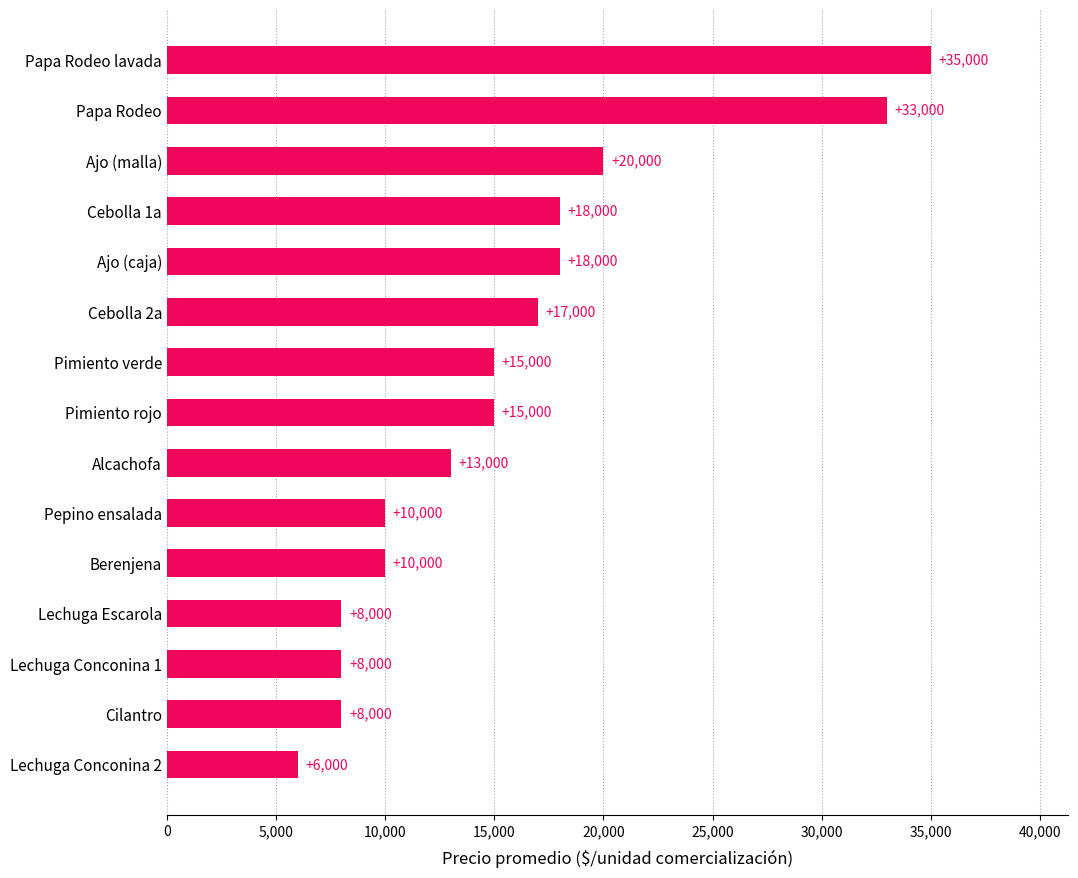

What is the average value?

15600